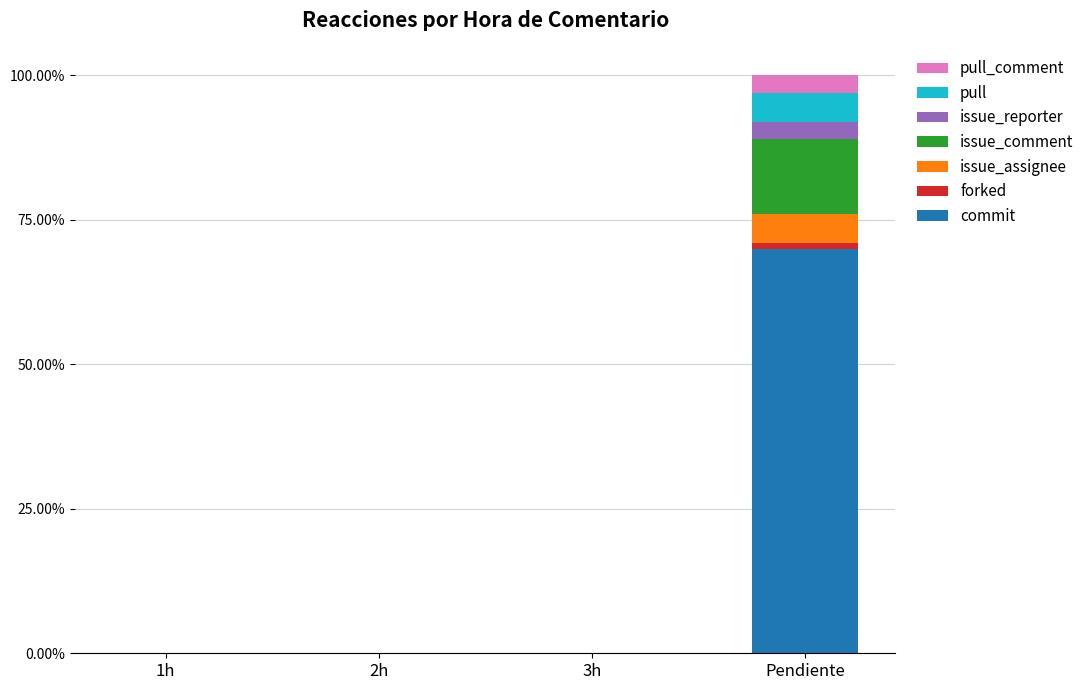

At which category is the sum across all series the highest?

Pendiente